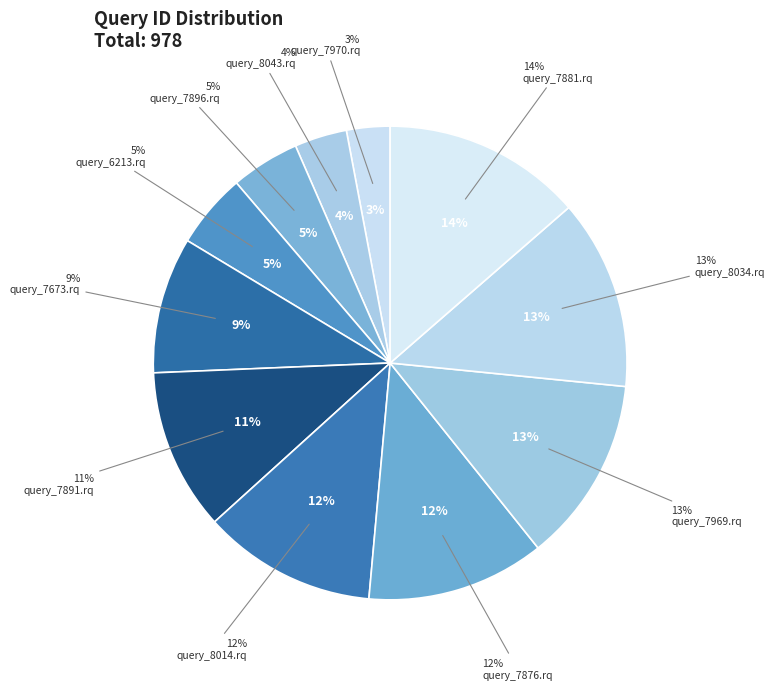

Count the number of slices in the pie.

11